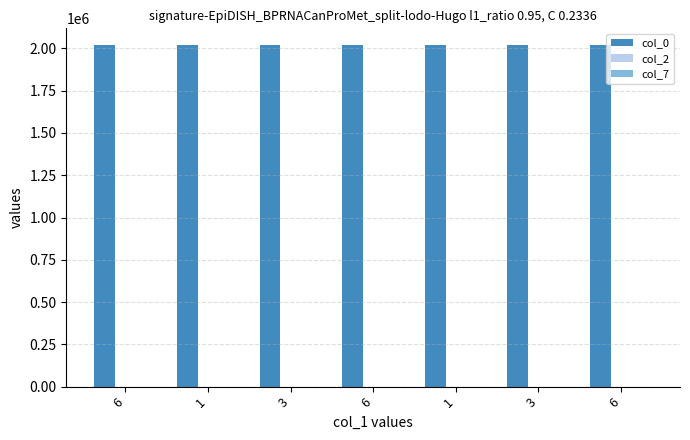

How many categories are shown in the chart?

7